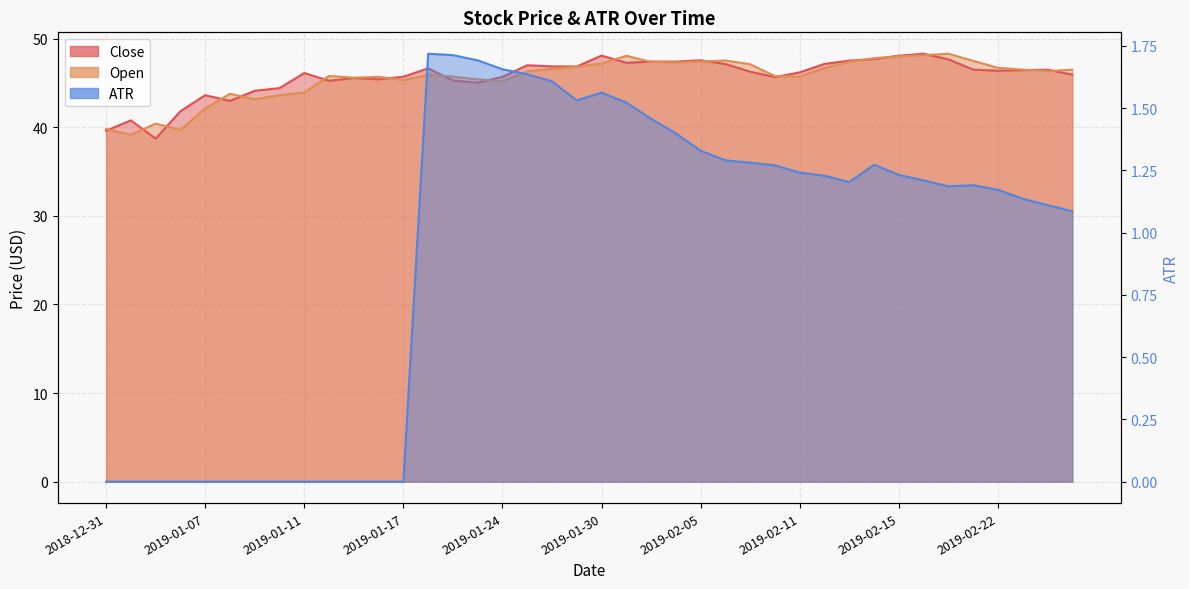

Which series changed the most between 2019-01-15 and 2019-02-13?

Close